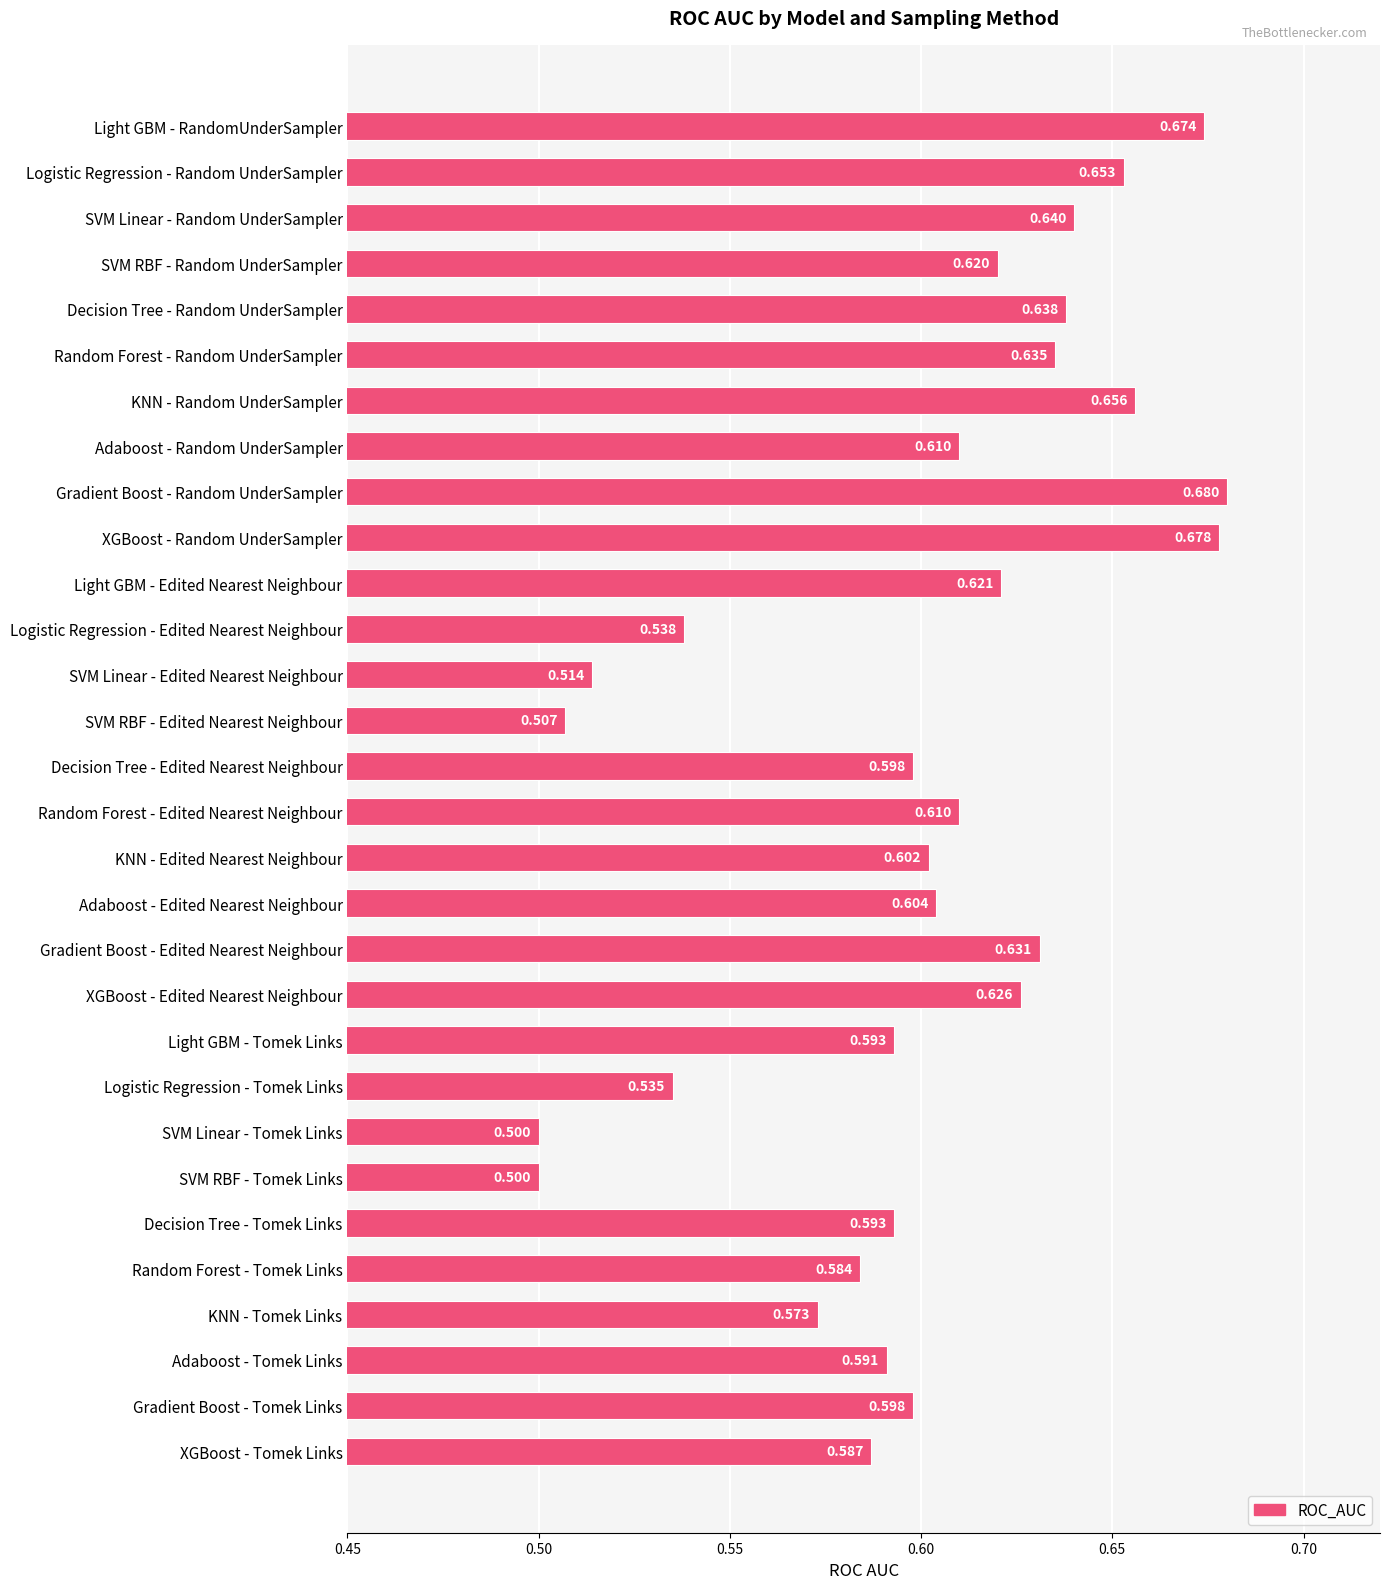

Which category has the highest value across all series?

Gradient Boost - Random UnderSampler